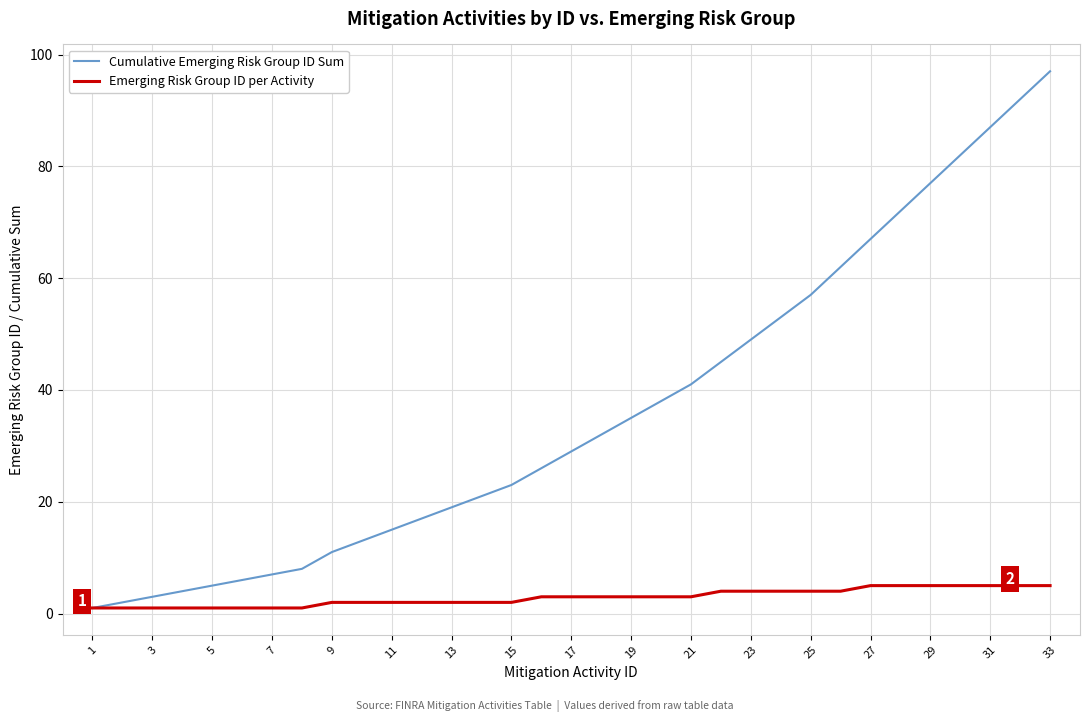

Which series has the widest spread of values?

Cumulative Emerging Risk Group ID Sum